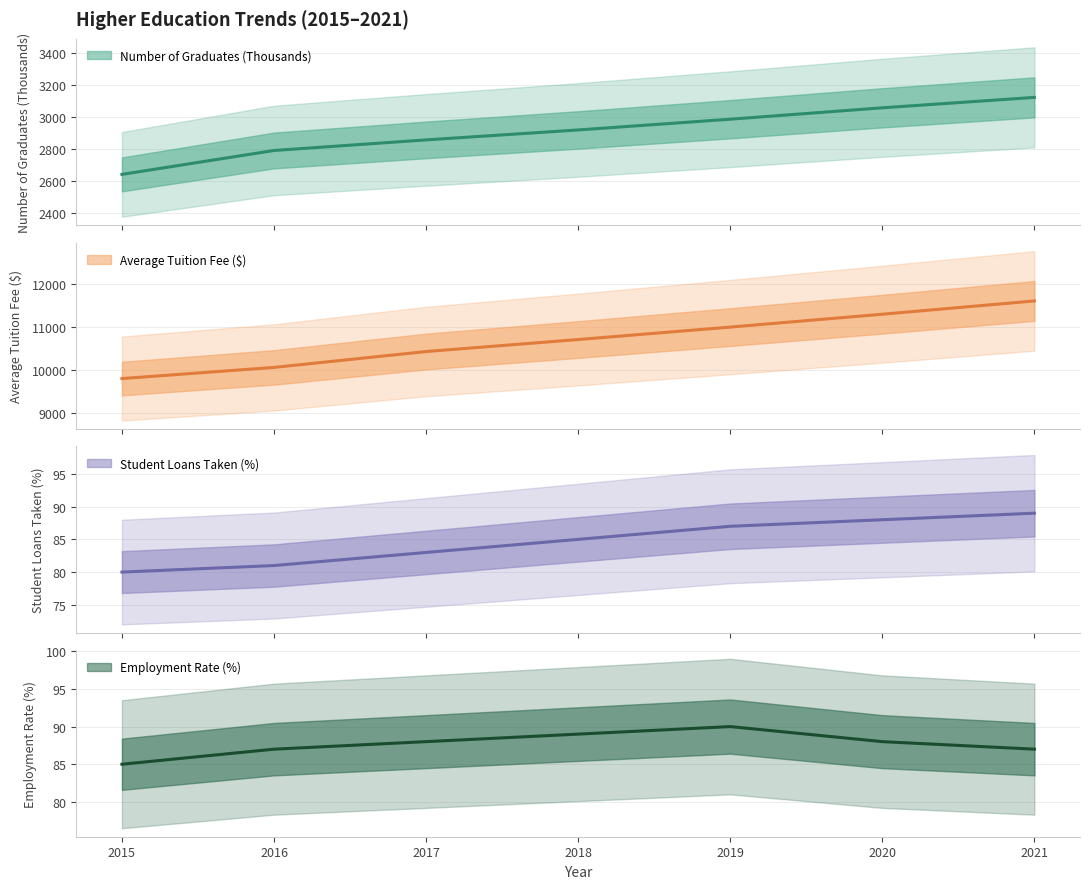

How many interior local peaks does the Employment Rate (%) series have?

1